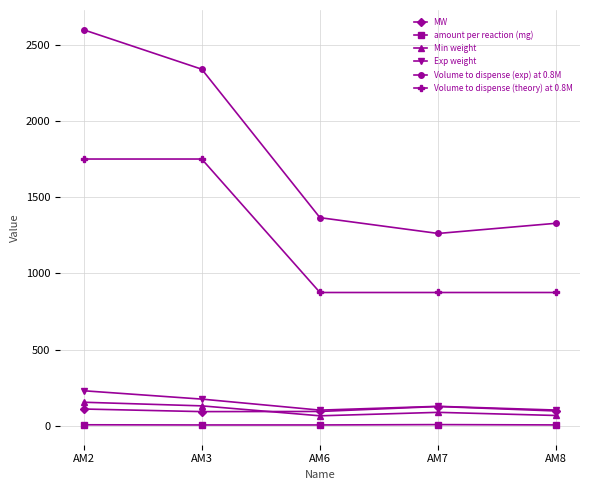

At which label does Volume to dispense (exp) at 0.8M reach its peak?

AM2